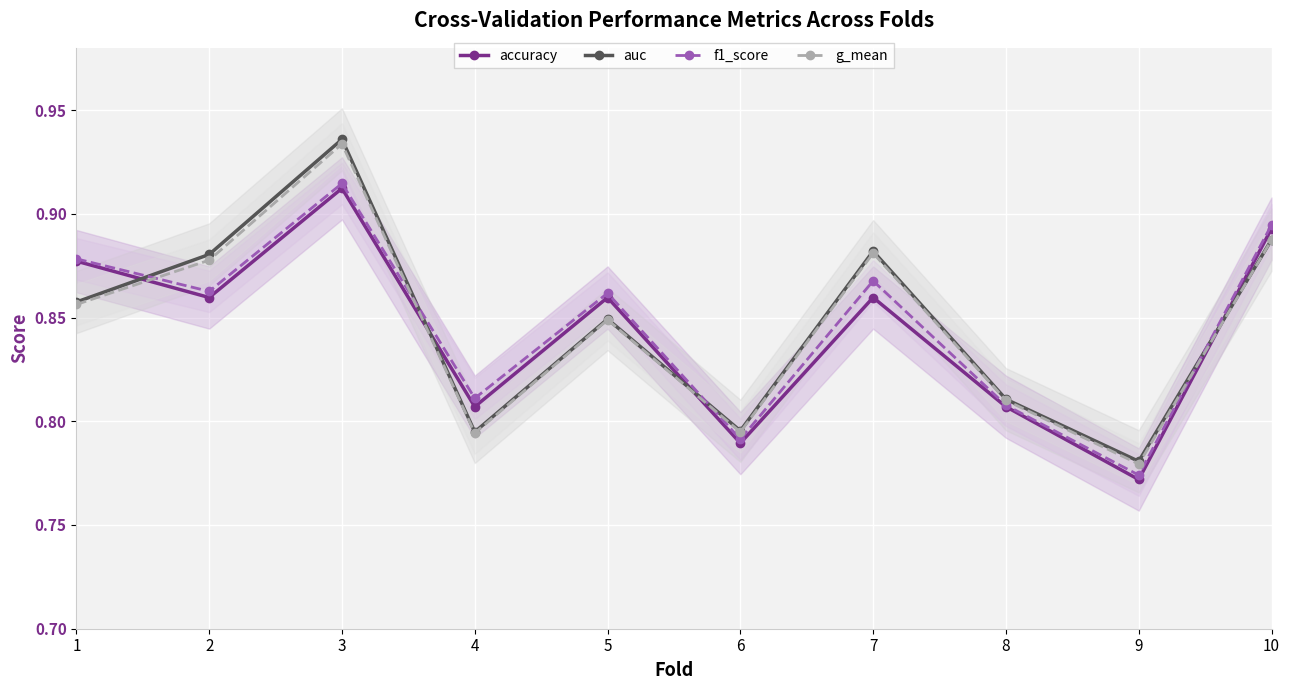

How many intersections are there between accuracy and g_mean?

4